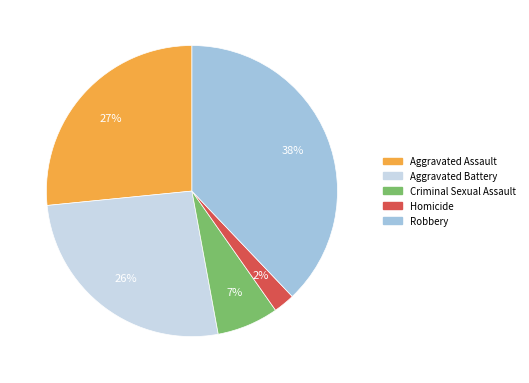

What is the ratio of the value at Homicide to the value at Criminal Sexual Assault?

0.3